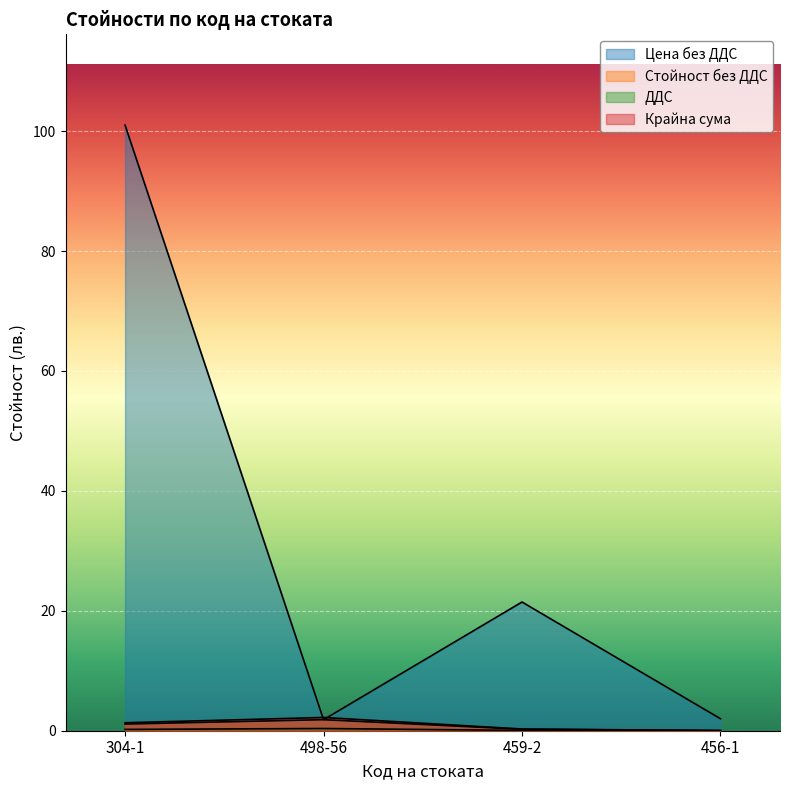

True or false: Крайна сума and Стойност без ДДС cross at least once.

False